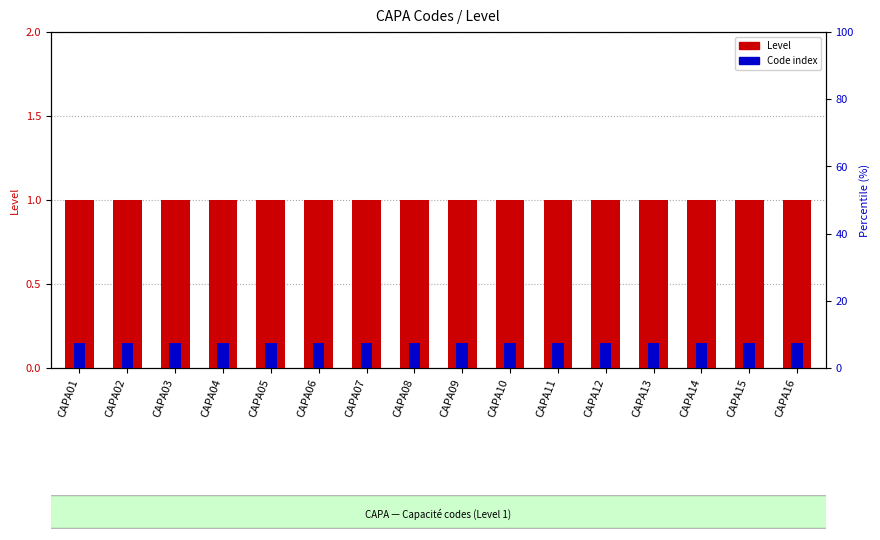

What value does the Level series have at CAPA04?

1.0